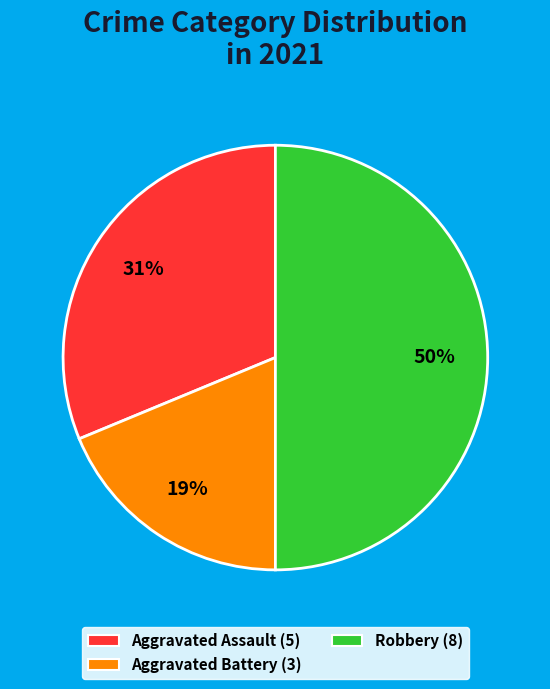

To the nearest percent, what is the average slice percentage?

33%